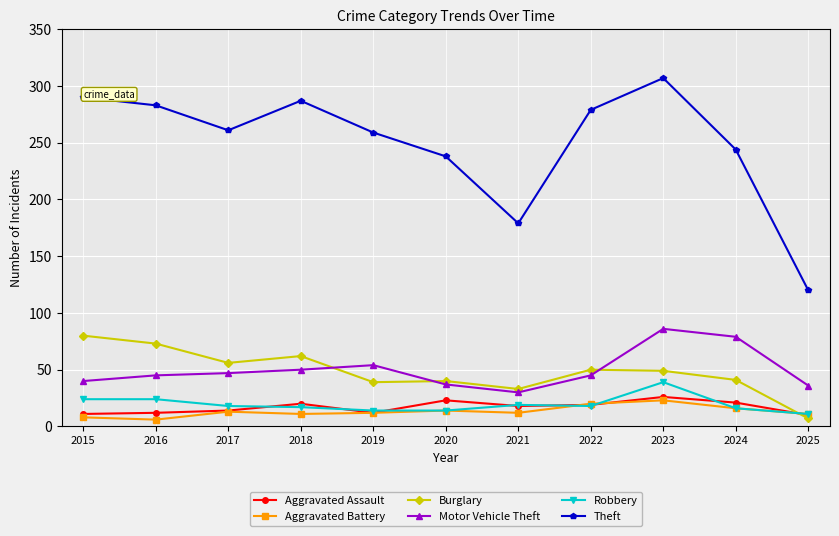

Which series ends up on top after the final intersection of Aggravated Battery and Burglary?

Aggravated Battery